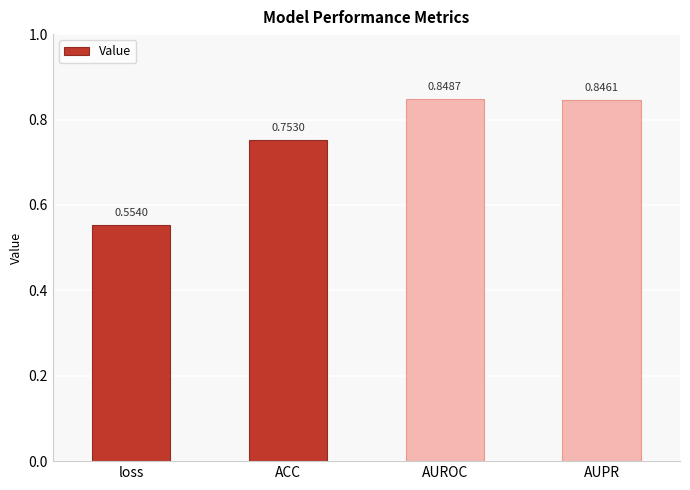

What is the difference between the second highest and second lowest values?

0.1